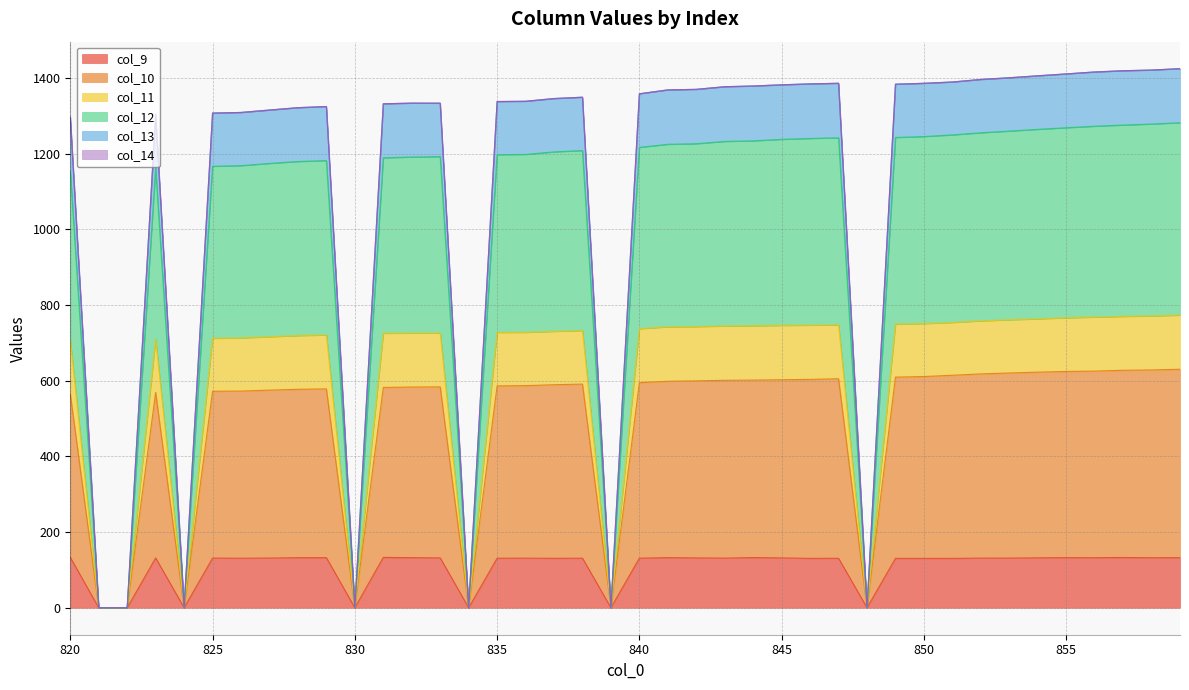

What is the difference between the col_10 values at 853 and 836?

33.4